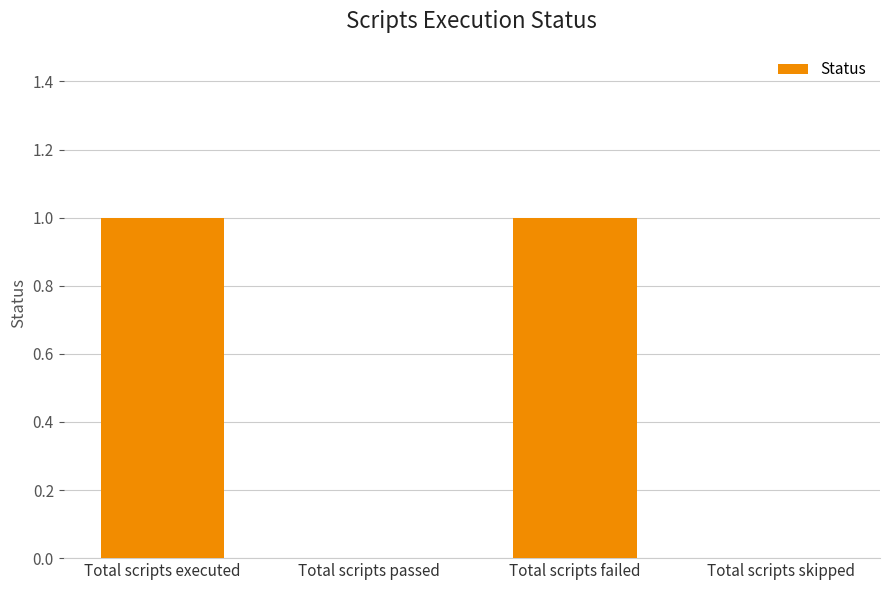

Between Total scripts skipped and Total scripts executed, which is larger?

Total scripts executed